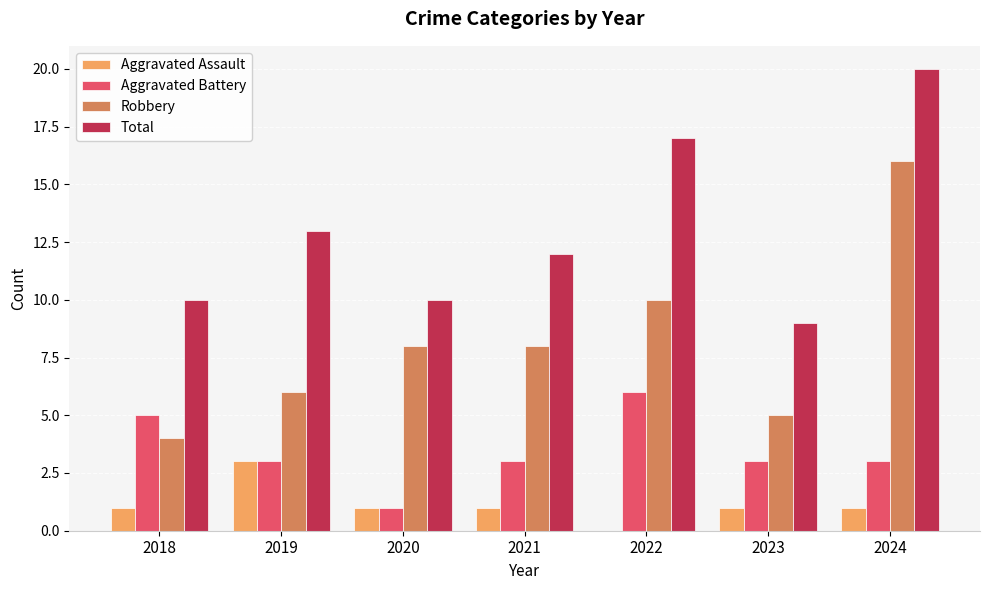

What is the total value across all series at 2019?

25